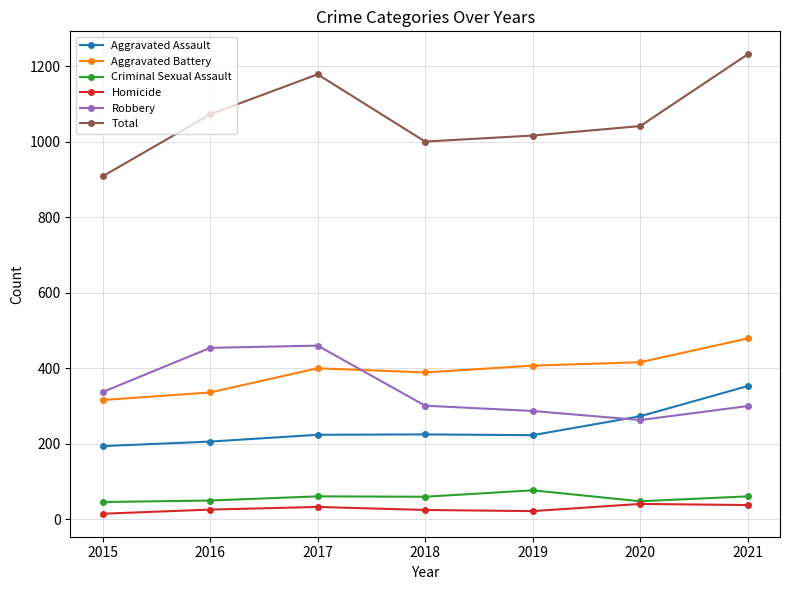

Where is the first local minimum for Aggravated Battery?

2018